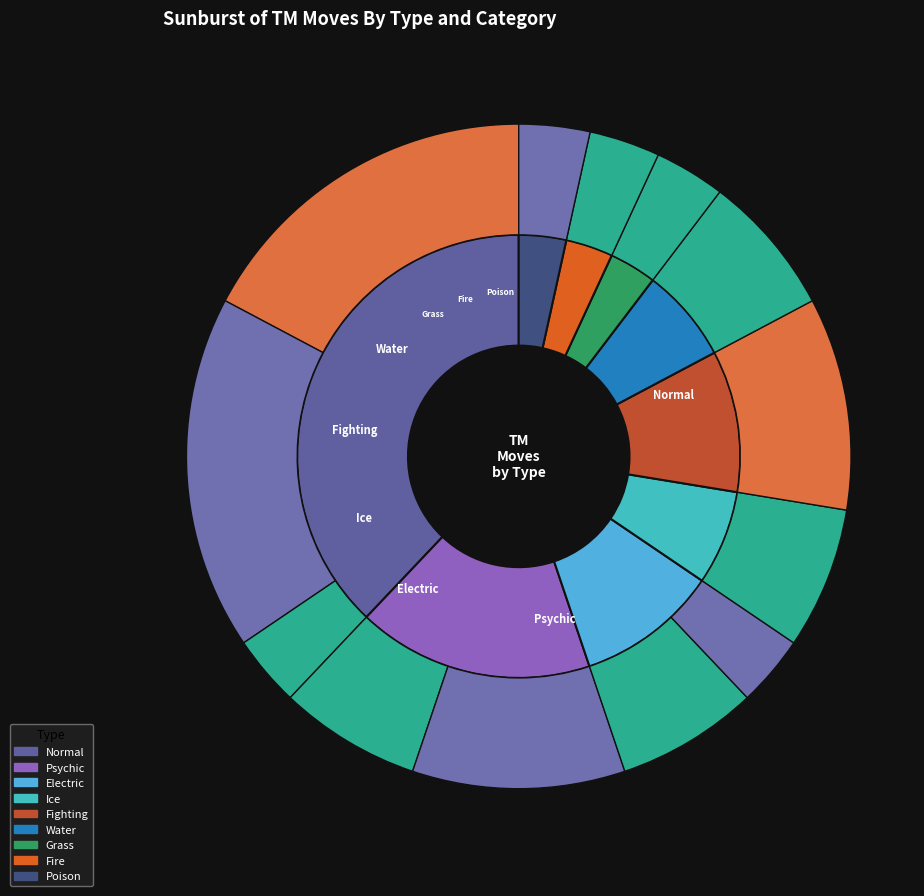

True or false: Fighting accounts for 25% of the total.

False